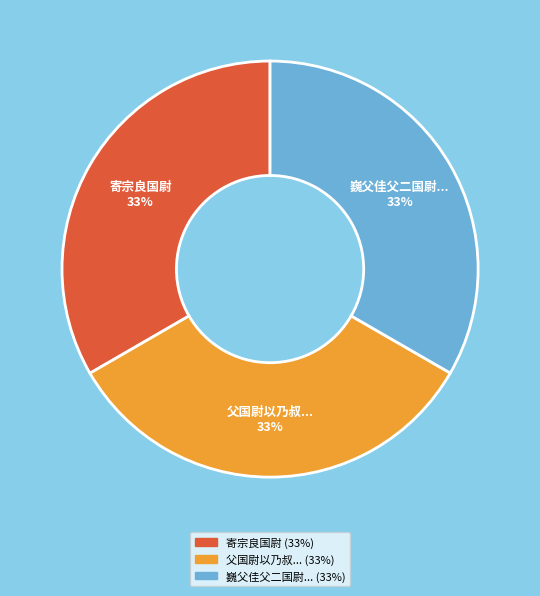

How many segments does this pie chart have?

3